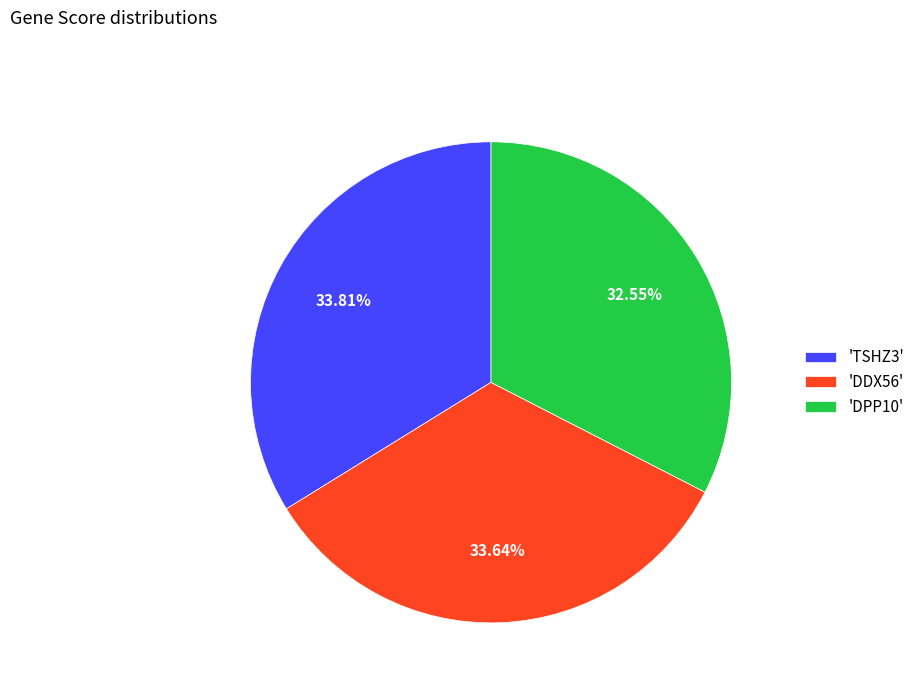

Does any single category account for the majority?

No